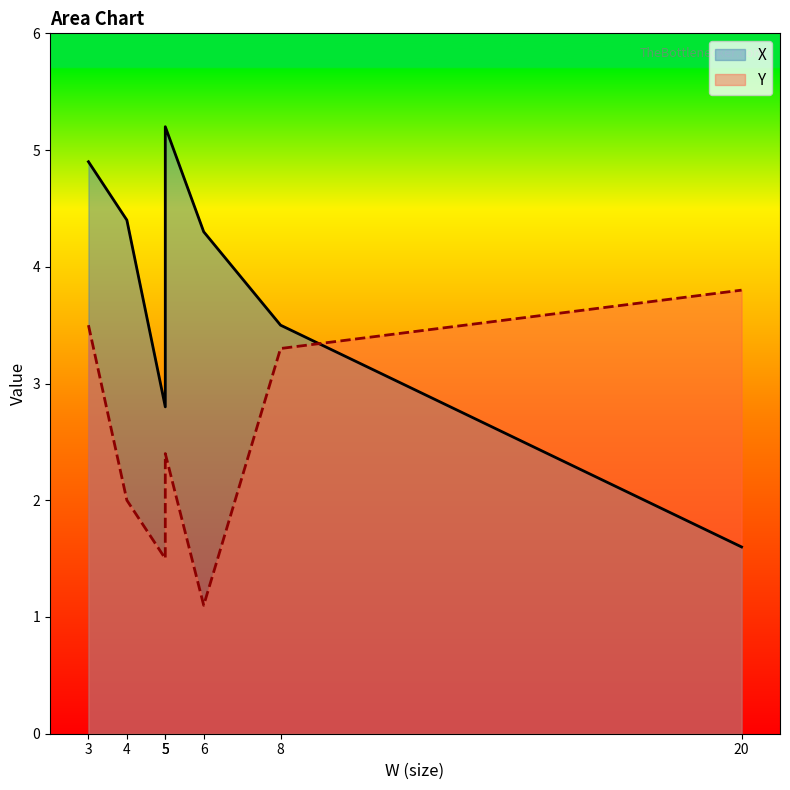

List the series in order of their peak value, lowest first.

Y, X